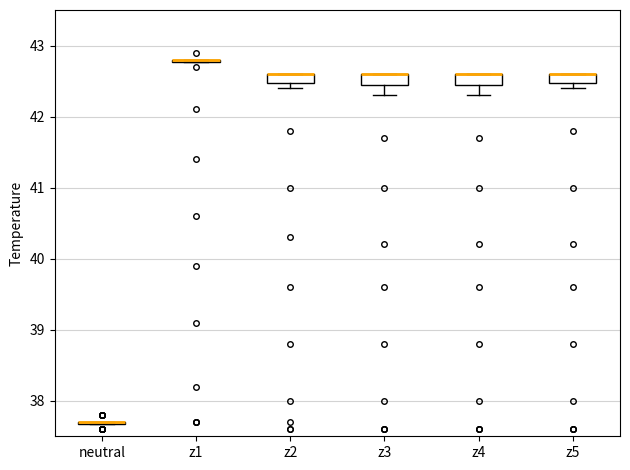

Where does the lower whisker of the box for z3 end on the y-axis? The values are not printed on the chart, so give them approximately, as read against the axis.

42.3